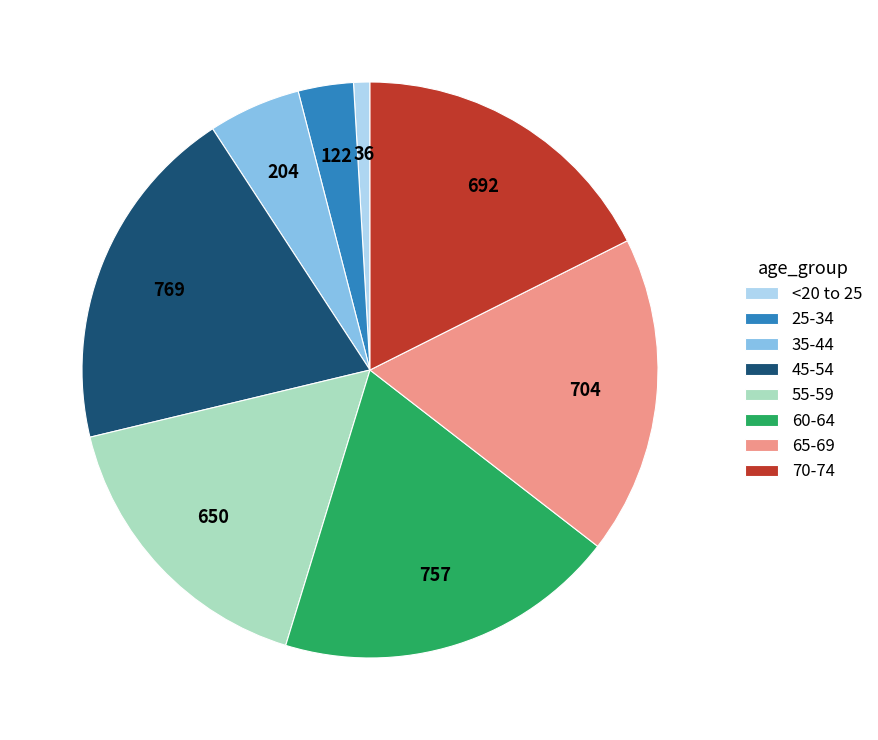

Which has a higher value, 25-34 or 60-64?

60-64